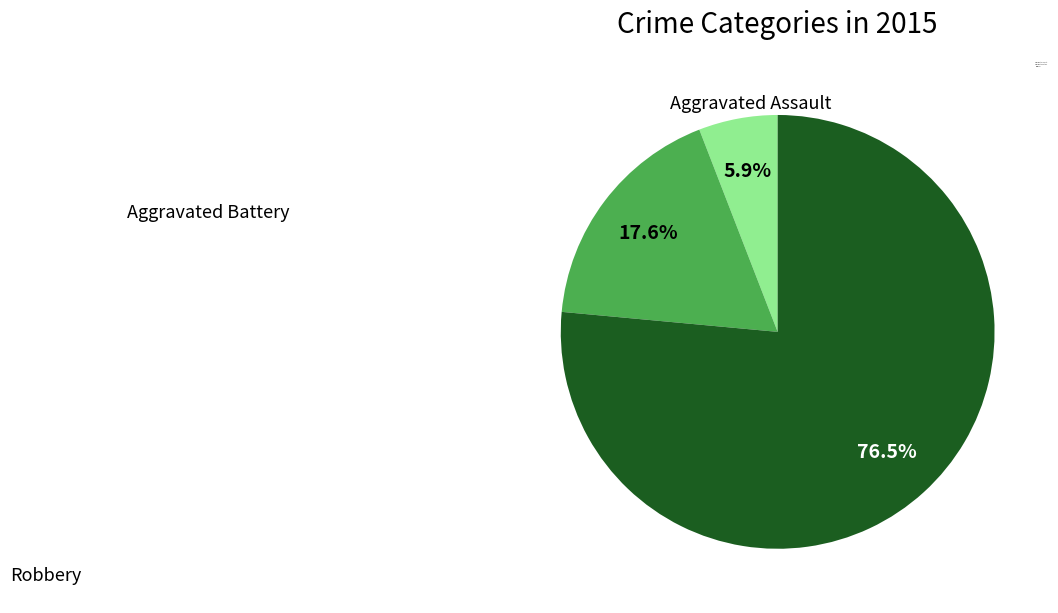

Which category has the smallest portion of the pie?

Aggravated Assault